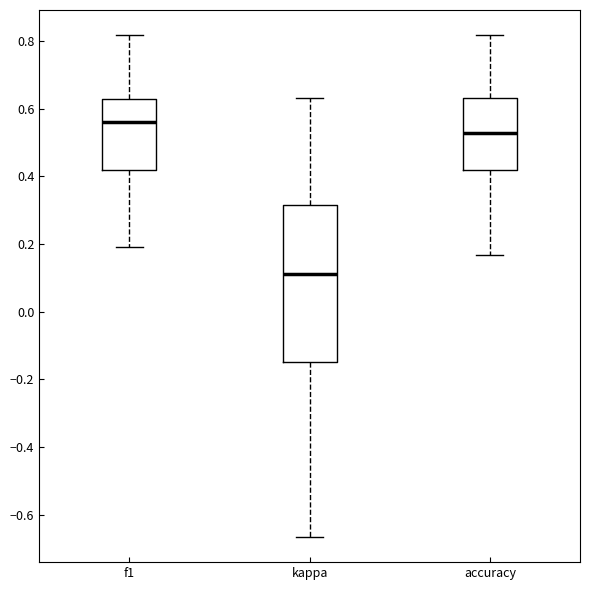

Reading left to right, transcribe this box plot: for each box, give where its median line is, the range the box spans, and where its two whiskers end, as read against the y-axis. The values are not printed on the chart, so give them approximately, as read against the axis.

f1: median 0.56, box 0.42 to 0.62, whiskers 0.20 to 0.82
kappa: median 0.12, box -0.14 to 0.32, whiskers -0.66 to 0.64
accuracy: median 0.52, box 0.42 to 0.64, whiskers 0.16 to 0.82